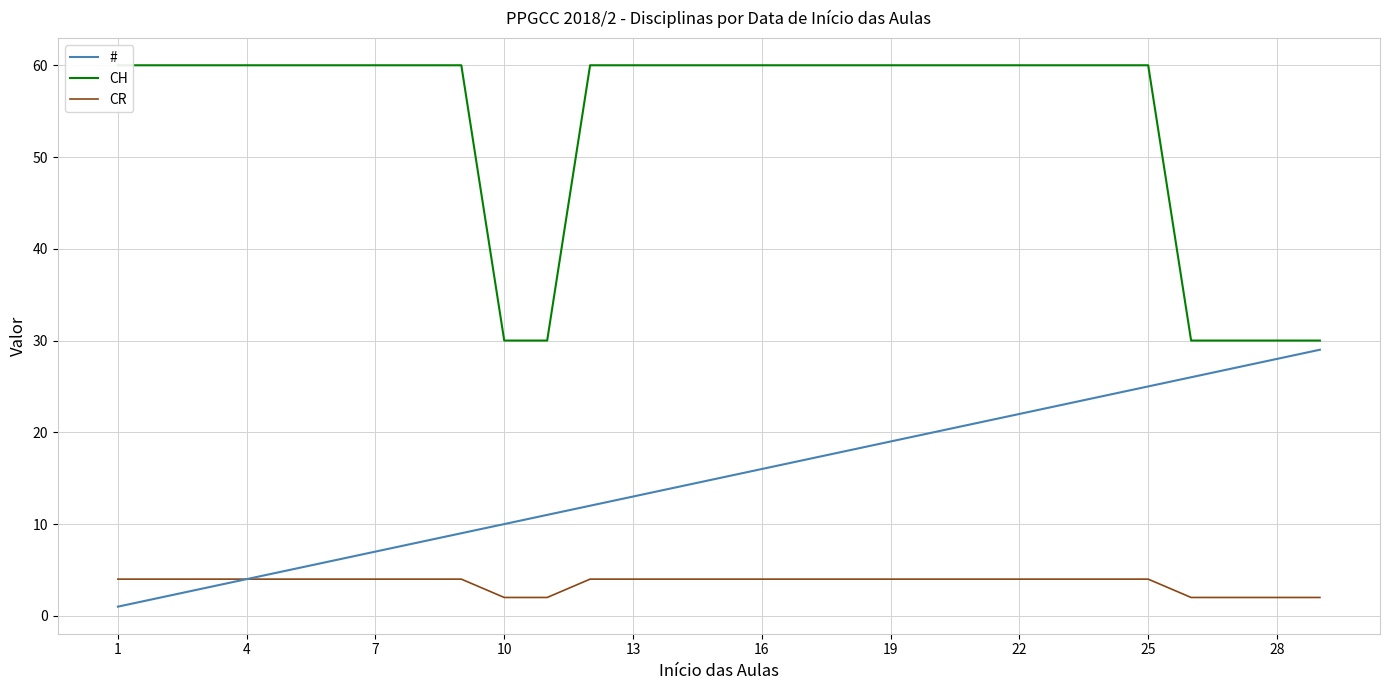

The CR series shows 4 at 22. True or false?

True